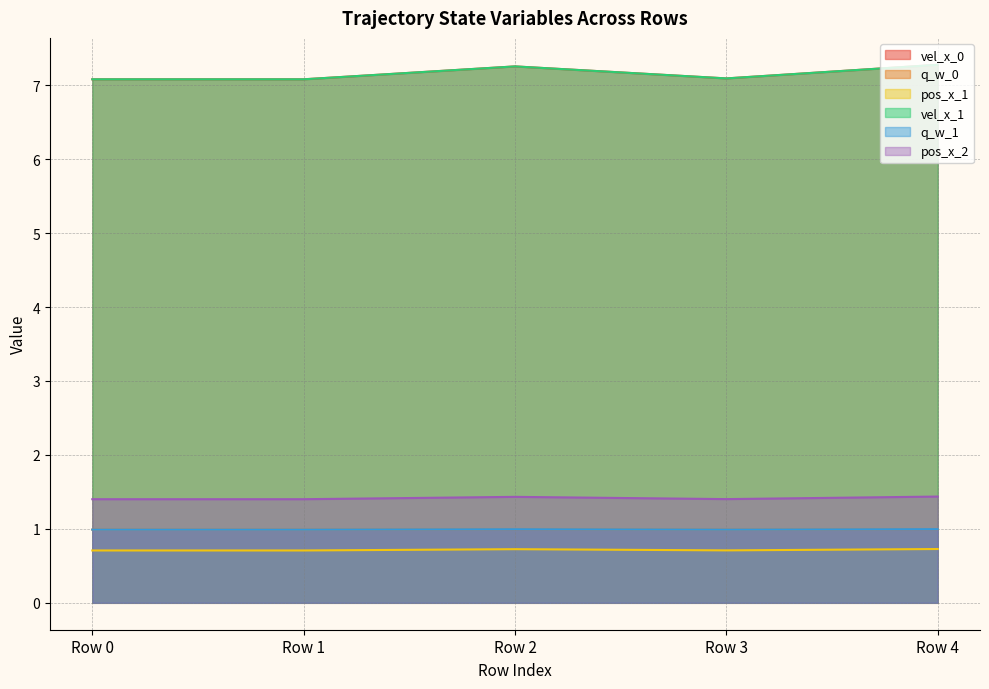

The q_w_0 series shows 0.7 at Row 4. True or false?

False